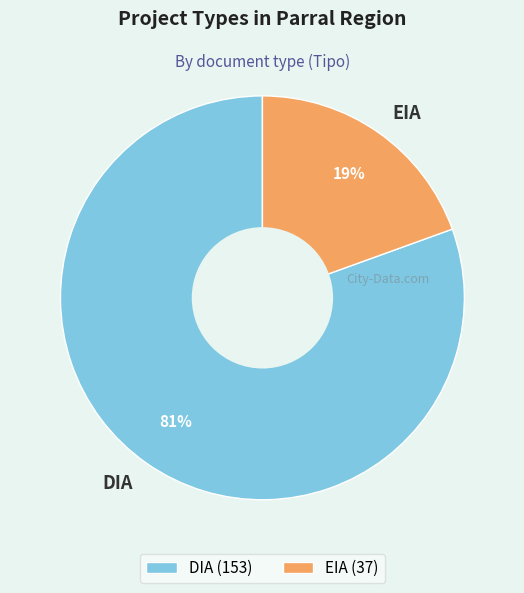

To the nearest percent, what is the combined percentage of DIA and EIA?

100%